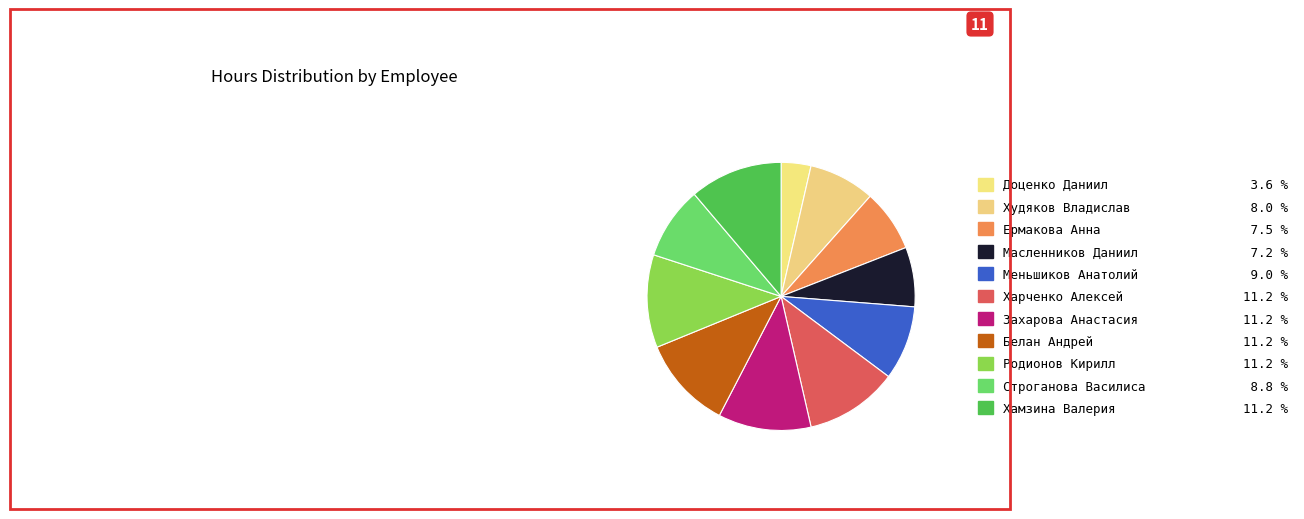

What is the ratio of the value at Доценко Даниил to the value at Харченко Алексей?

0.3